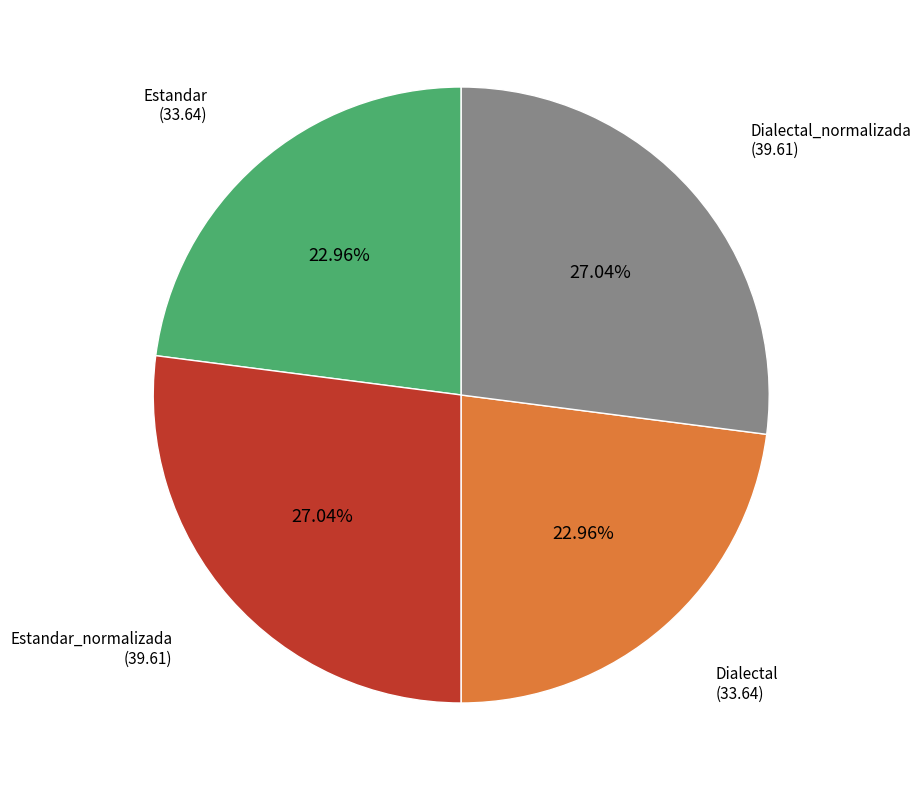

How much of the chart is everything except Dialectal?

77.0%